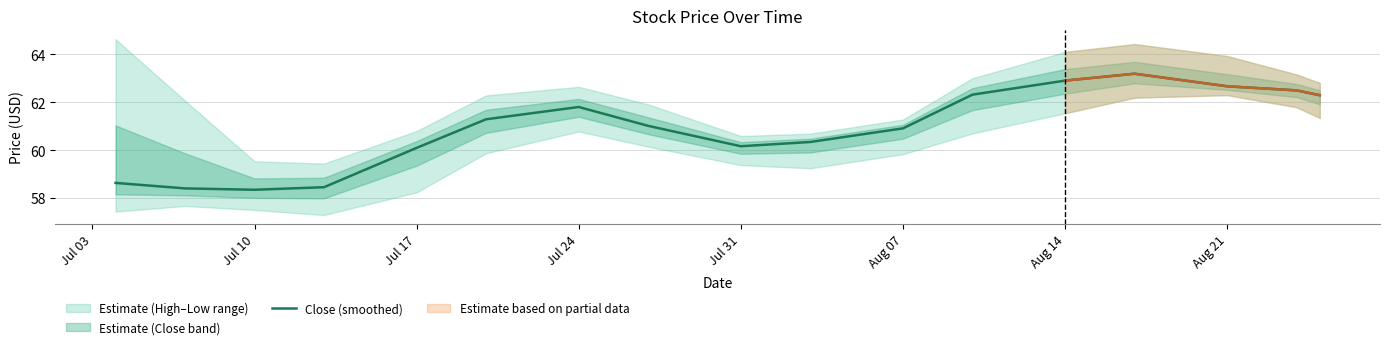

True or false: Close (smoothed) has a value of 82.6 at Jul 10.

False